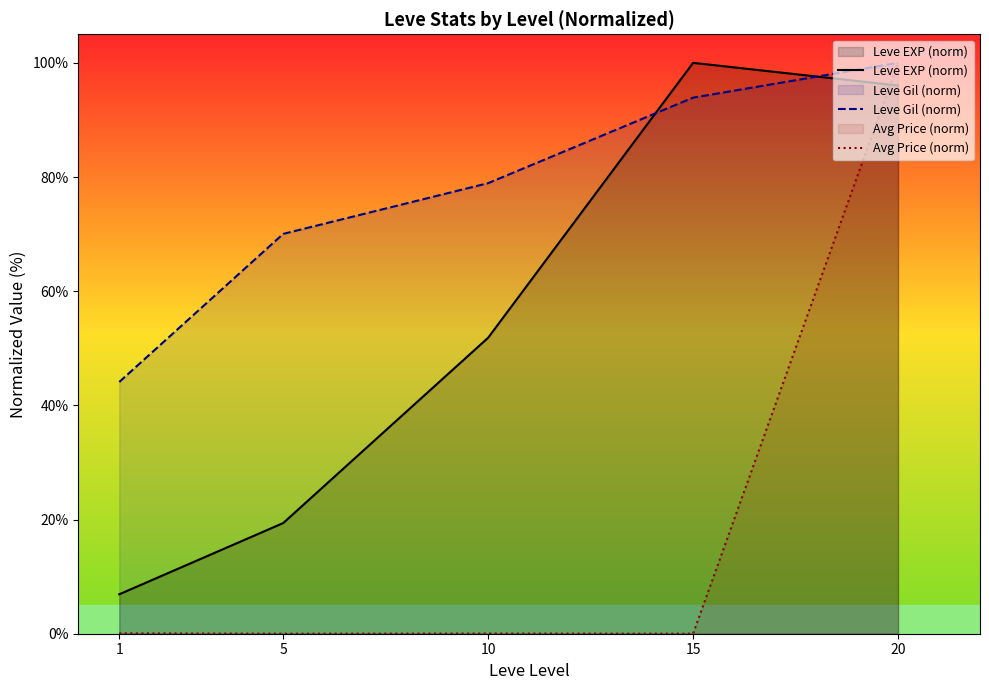

At 10, list the series in order from smallest to largest.

Avg Price (norm), Leve EXP (norm), Leve Gil (norm)